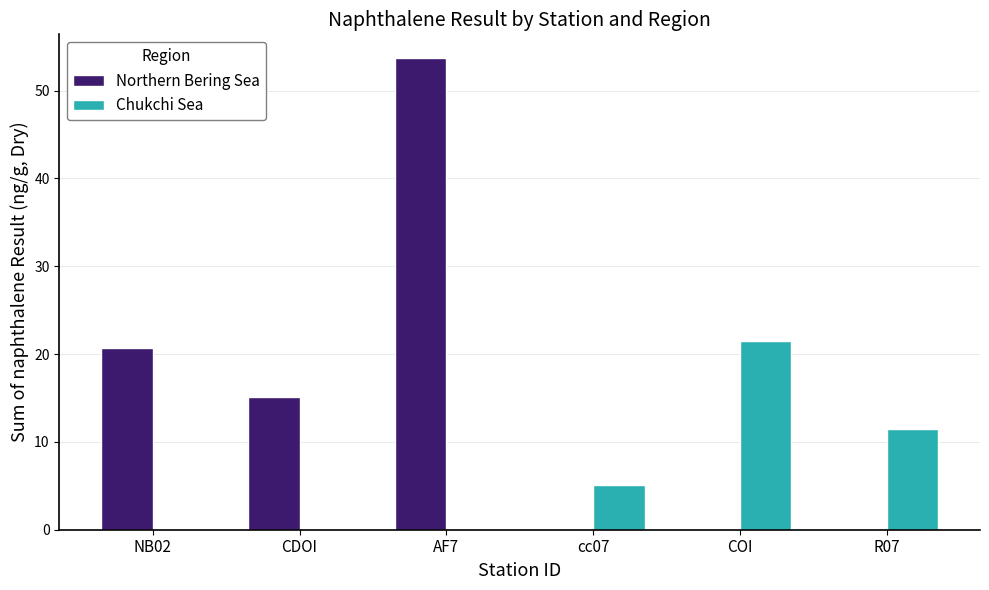

What is the sum of all Chukchi Sea values?

38.2